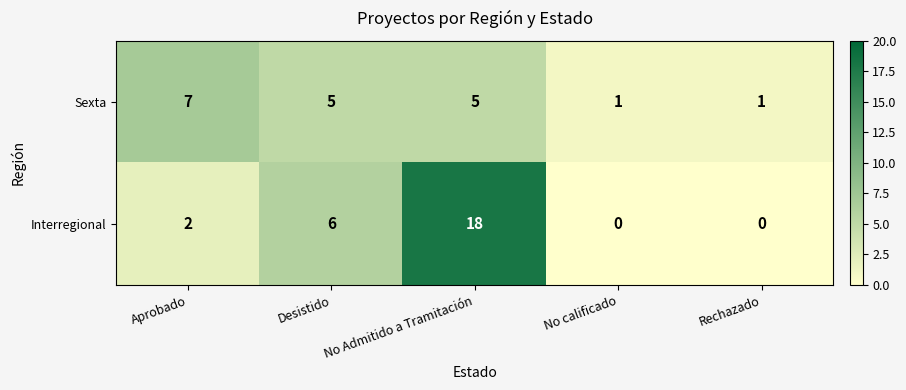

Rank the series by their maximum value, from highest to lowest.

Interregional, Sexta